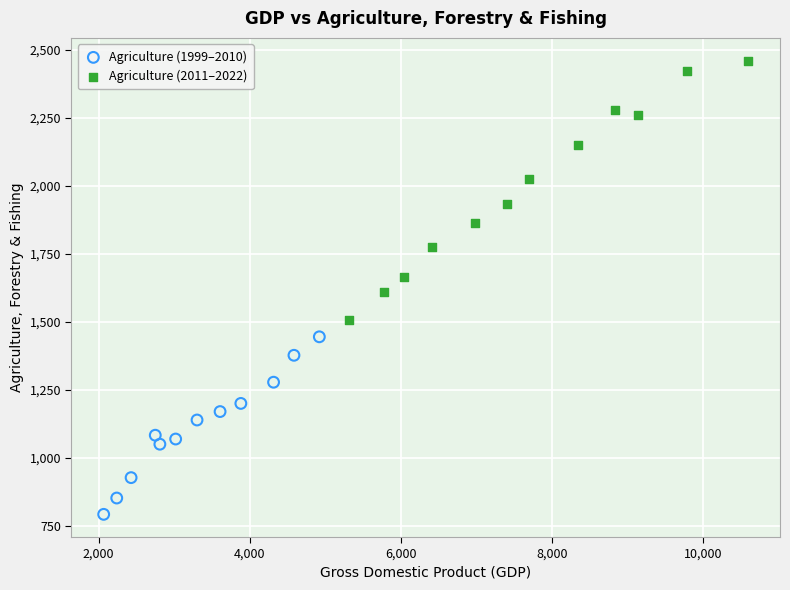

Which series reaches the maximum Y coordinate?

Agriculture (2011–2022)